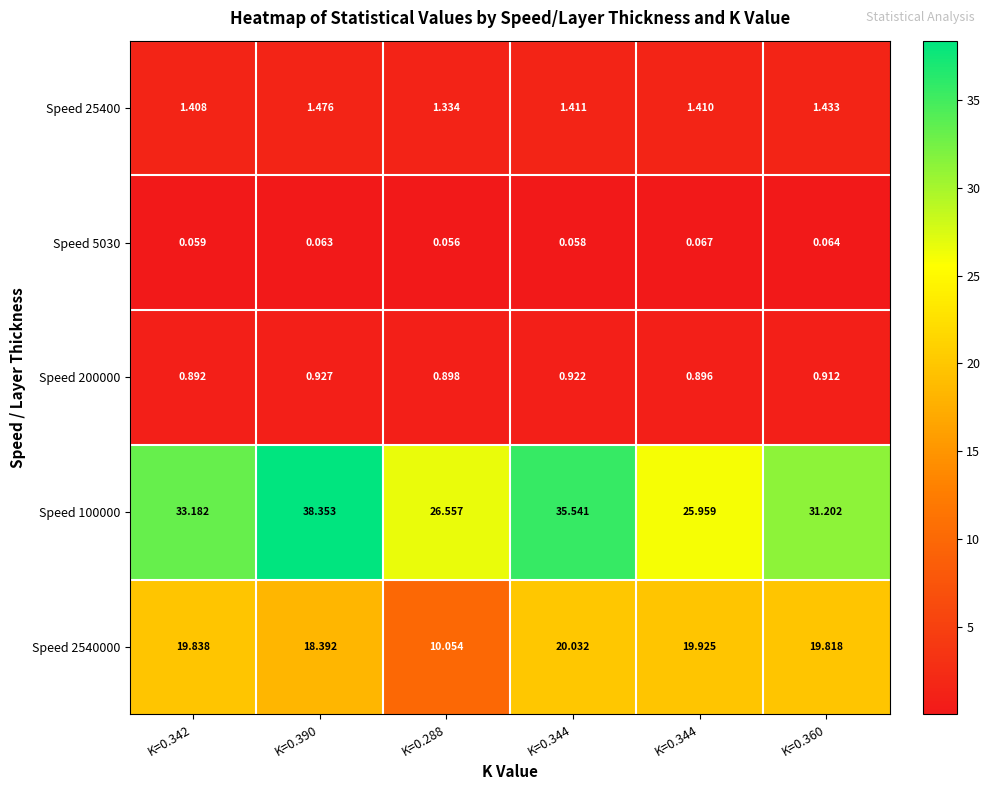

How many values in the Speed 100000 series exceed 33?

3